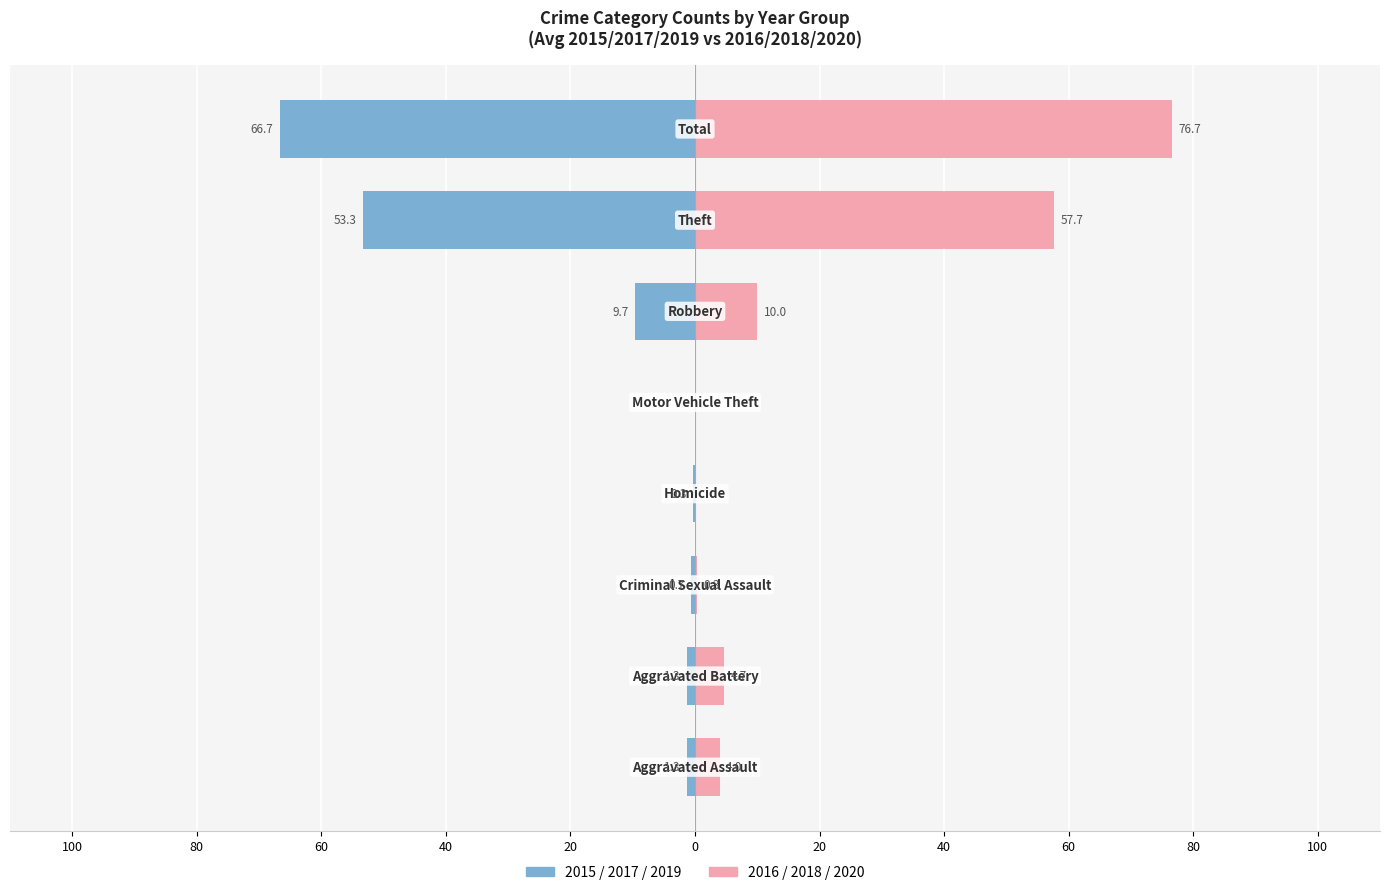

Rank the series by their maximum value, from lowest to highest.

2015/2017/2019 avg, 2016/2018/2020 avg